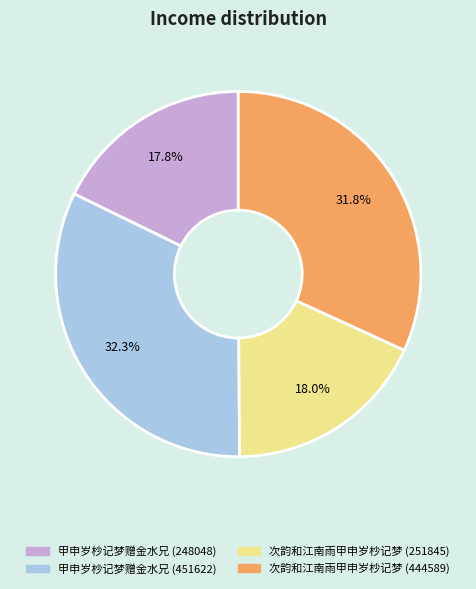

Which has a higher value, 甲申岁杪记梦赠金水兄 (248048) or 甲申岁杪记梦赠金水兄 (451622)?

甲申岁杪记梦赠金水兄 (451622)